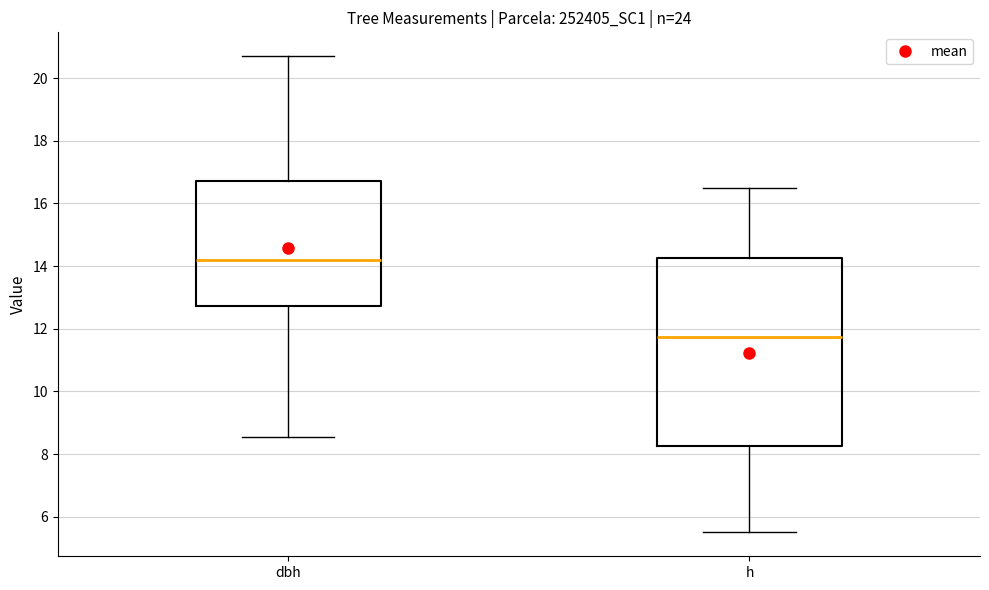

Reading left to right, read every box against the y-axis: the position of its median line, the range the box covers, and the ends of its whiskers. The values are not printed on the chart, so give them approximately, as read against the axis.

dbh: median 14.2, box 12.8 to 16.8, whiskers 8.6 to 20.8
h: median 11.8, box 8.2 to 14.2, whiskers 5.6 to 16.6